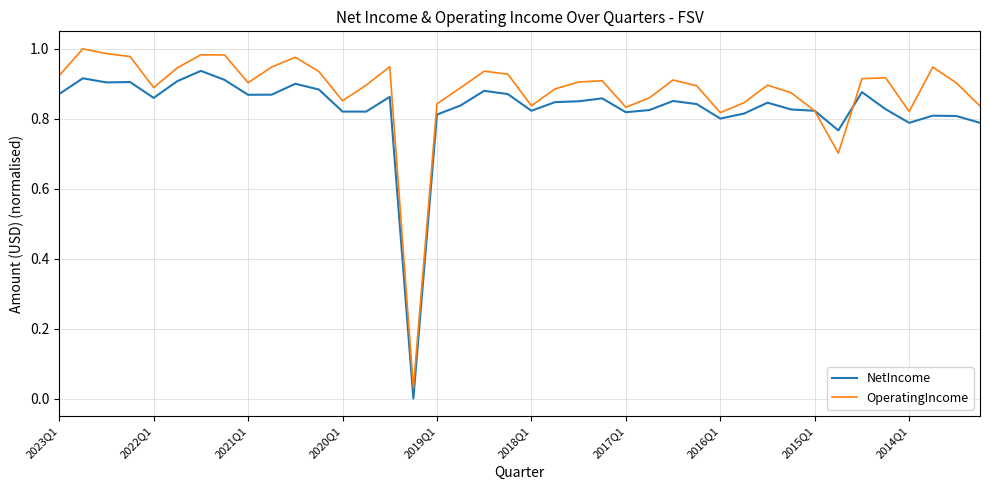

List the series in order of their peak value, highest first.

OperatingIncome, NetIncome